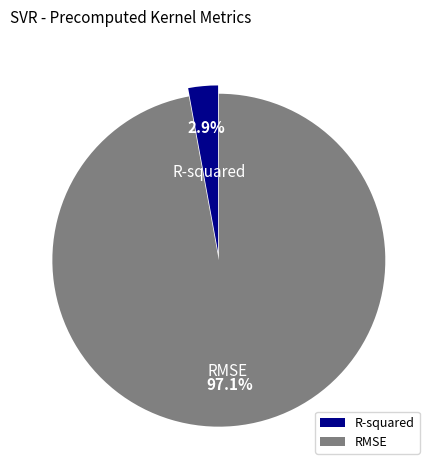

True or false: R-squared accounts for 3% of the total.

True